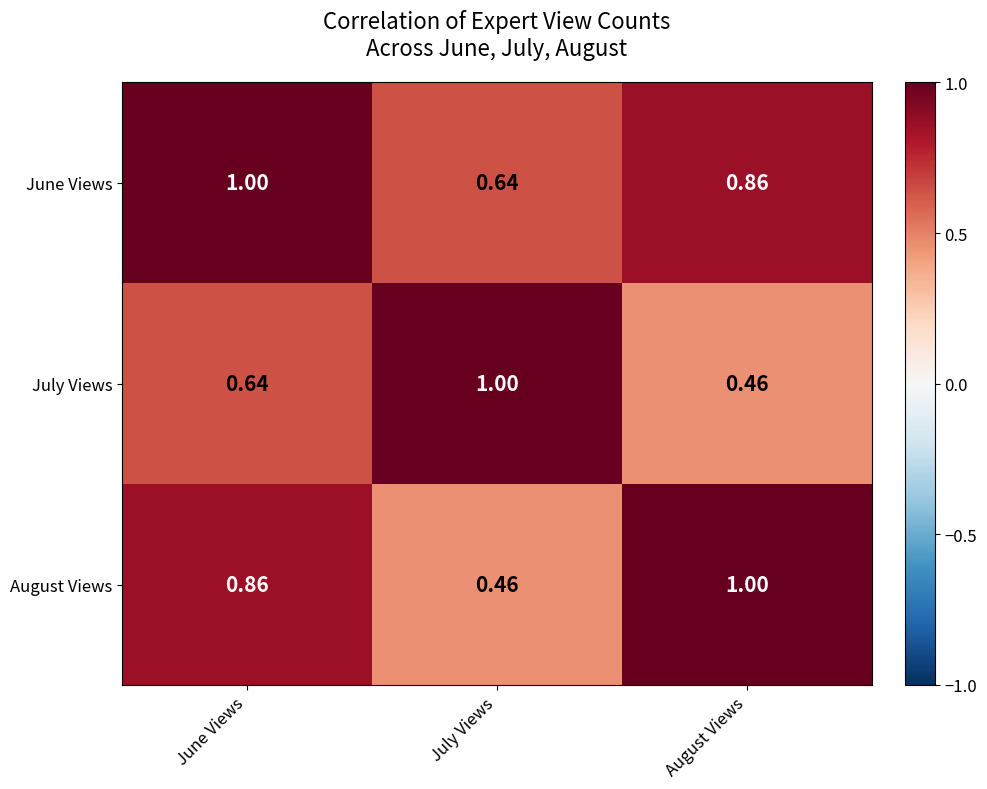

At which label does June Views reach its minimum?

July Views